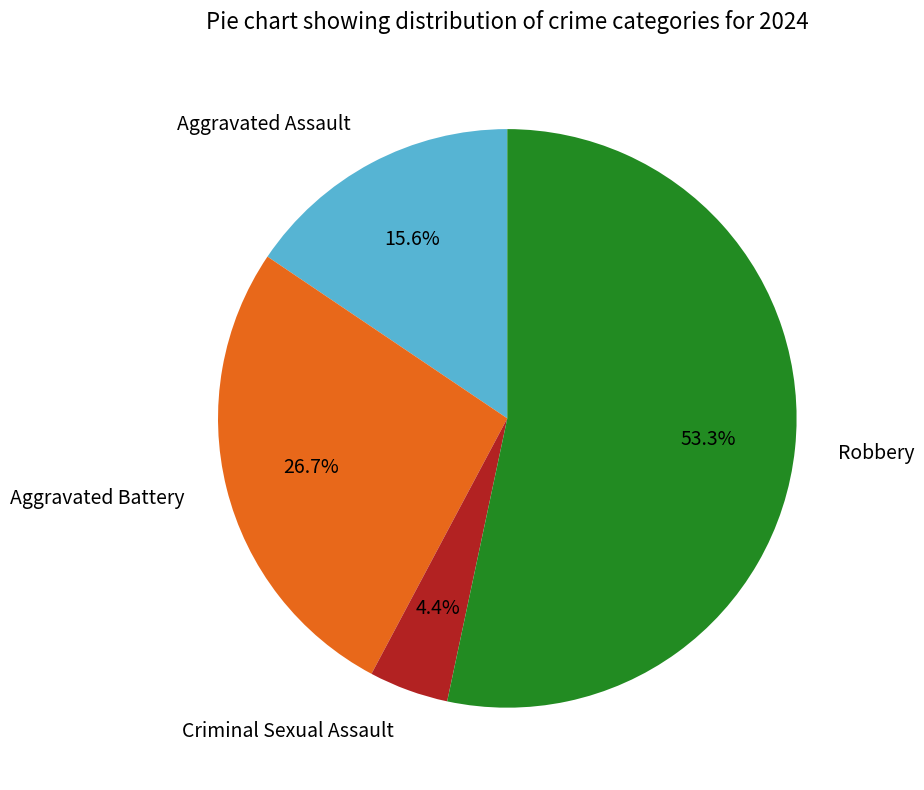

Does any single category account for the majority?

Yes